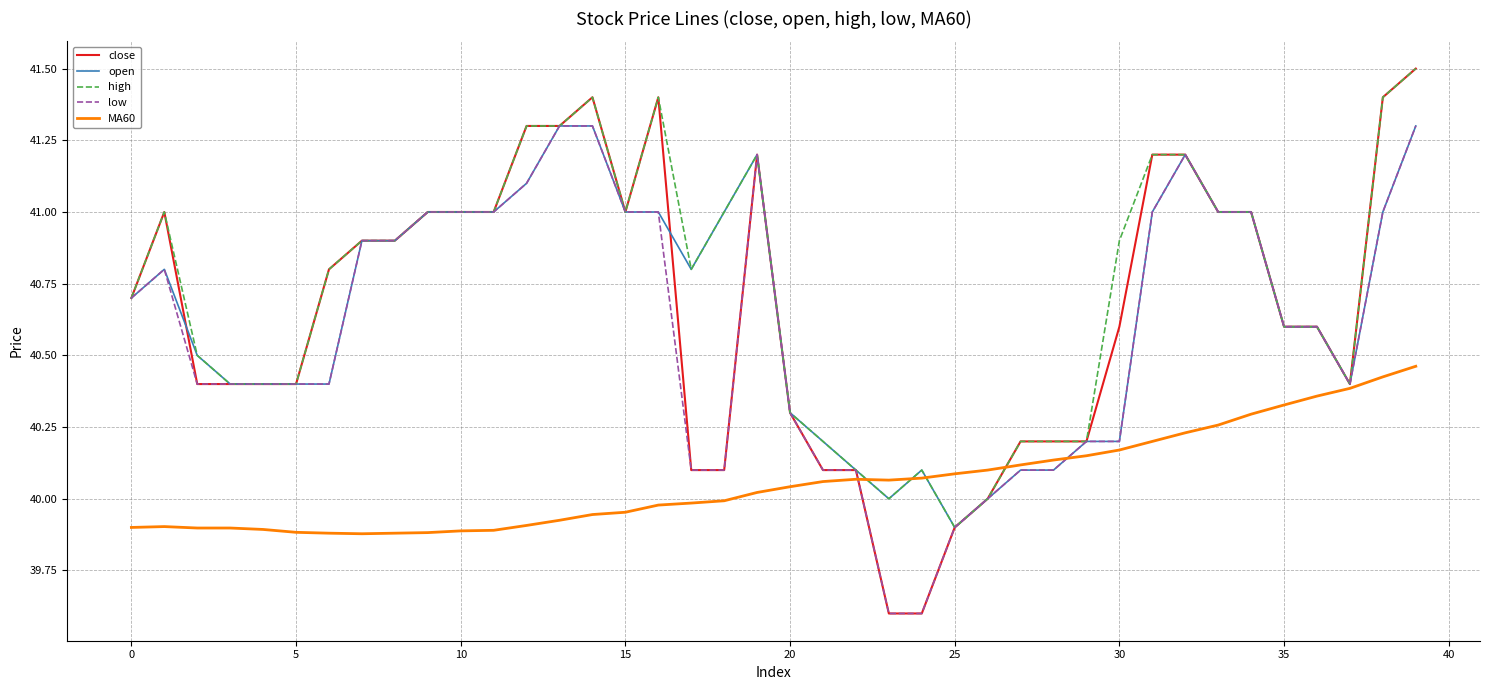

Is this an area chart (filled region under the line)?

No